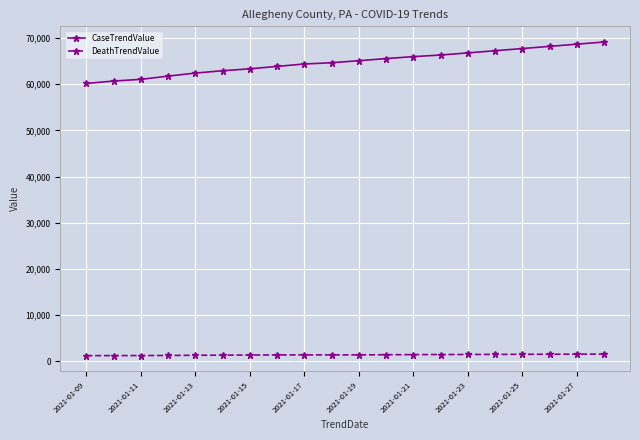

What is the value of the CaseTrendValue point at the 9th from the left?

64400